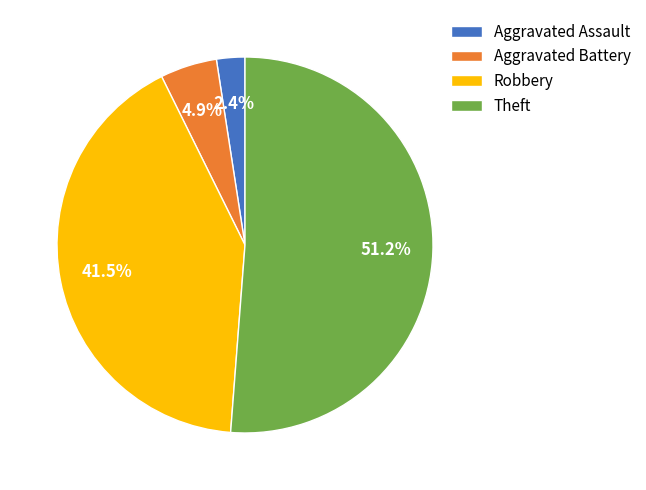

Rank the categories by value from lowest to highest.

Aggravated Assault, Aggravated Battery, Robbery, Theft